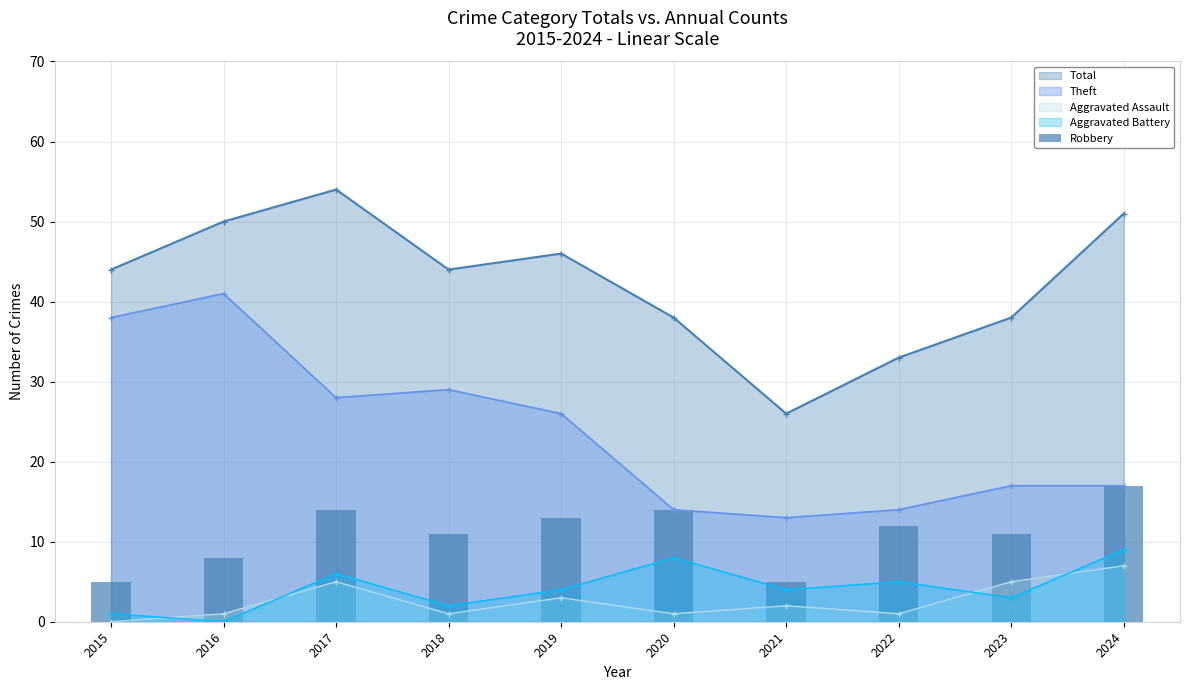

Which category has the lowest value in the Total series?

2021